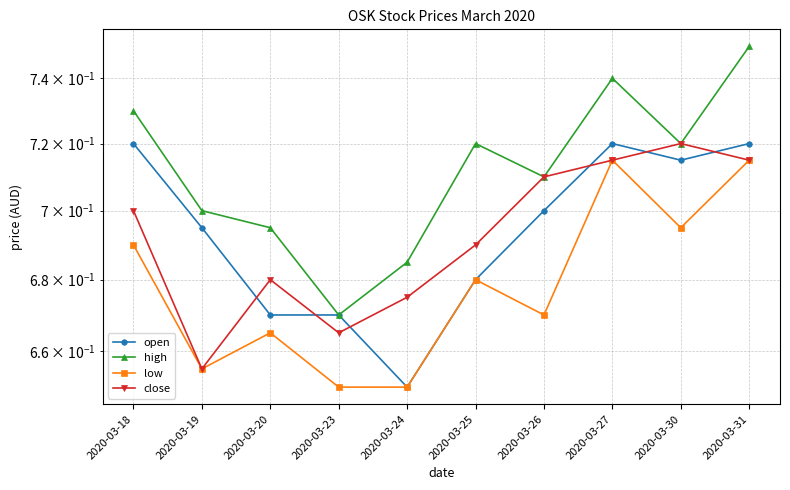

Reading left to right, what are all the values shown in this chart?

open: 2020-03-18=0.7	2020-03-19=0.7	2020-03-20=0.7	2020-03-23=0.7	2020-03-24=0.7	2020-03-25=0.7	2020-03-26=0.7	2020-03-27=0.7	2020-03-30=0.7	2020-03-31=0.7
high: 2020-03-18=0.7	2020-03-19=0.7	2020-03-20=0.7	2020-03-23=0.7	2020-03-24=0.7	2020-03-25=0.7	2020-03-26=0.7	2020-03-27=0.7	2020-03-30=0.7	2020-03-31=0.8
low: 2020-03-18=0.7	2020-03-19=0.7	2020-03-20=0.7	2020-03-23=0.7	2020-03-24=0.7	2020-03-25=0.7	2020-03-26=0.7	2020-03-27=0.7	2020-03-30=0.7	2020-03-31=0.7
close: 2020-03-18=0.7	2020-03-19=0.7	2020-03-20=0.7	2020-03-23=0.7	2020-03-24=0.7	2020-03-25=0.7	2020-03-26=0.7	2020-03-27=0.7	2020-03-30=0.7	2020-03-31=0.7